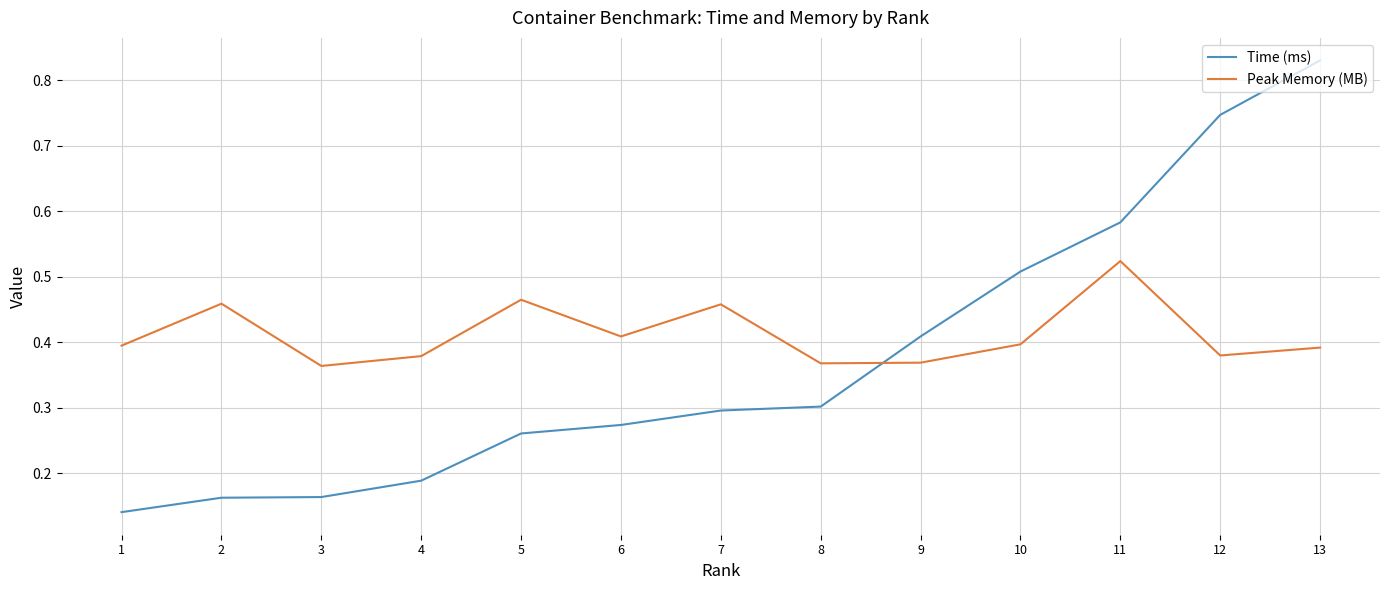

What is the sum of the Time (ms) values at 12 and 9?

1.2